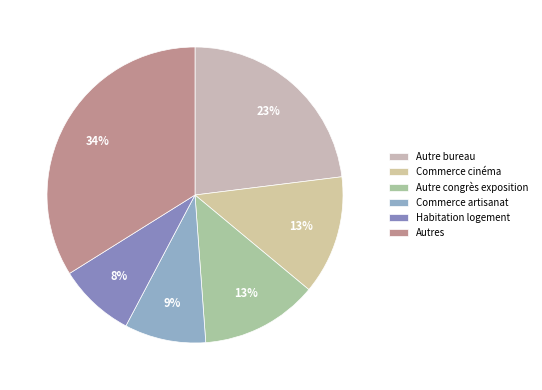

Count the number of slices in the pie.

6